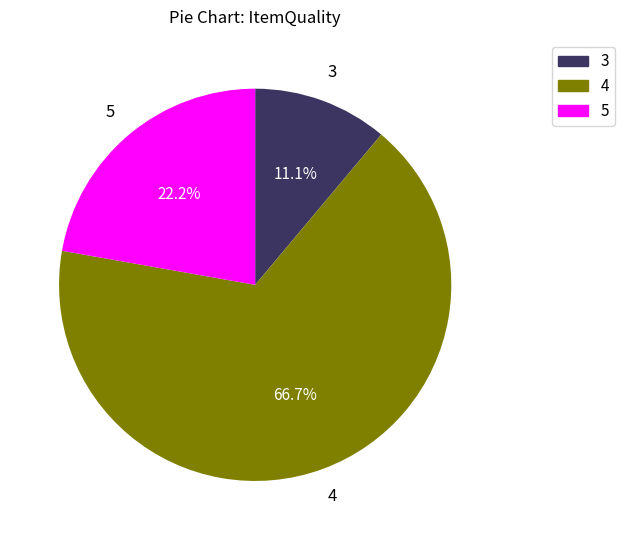

Does any single category account for the majority?

Yes